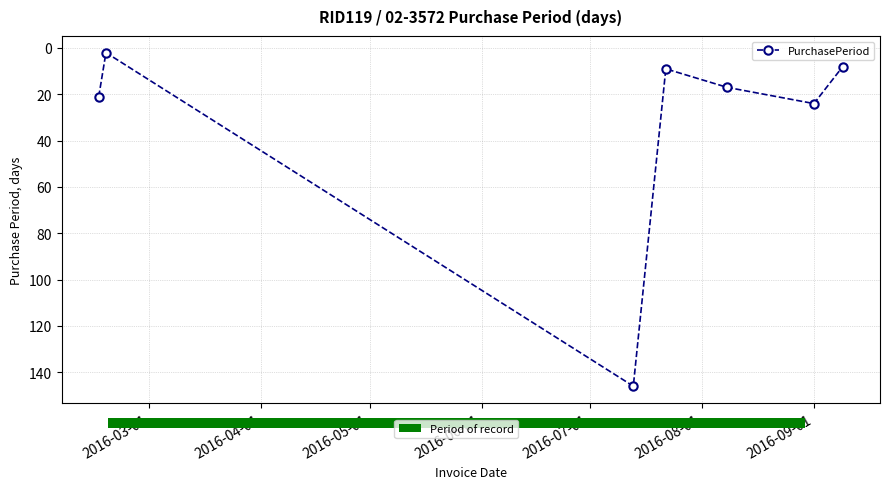

In PurchasePeriod, how many points are lower than both neighbors (excluding endpoints)?

2